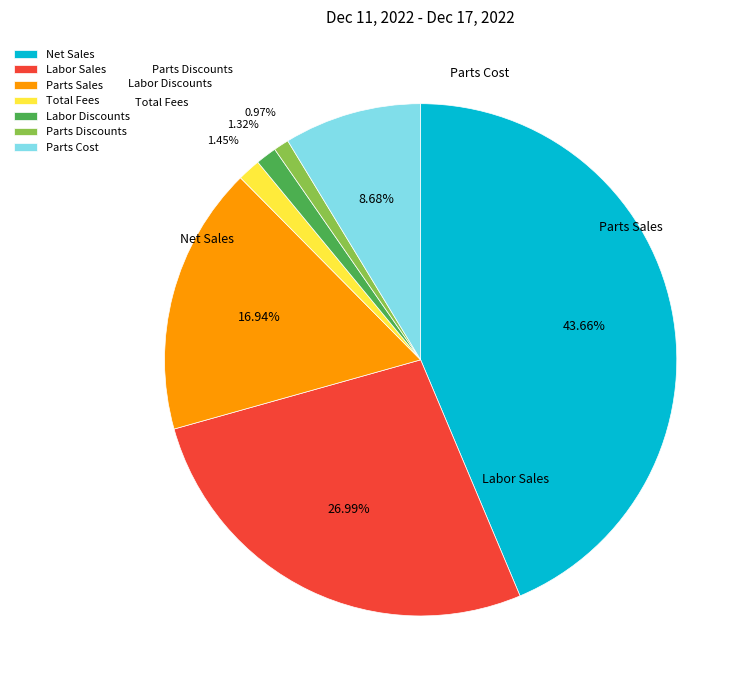

Count the number of slices in the pie.

7